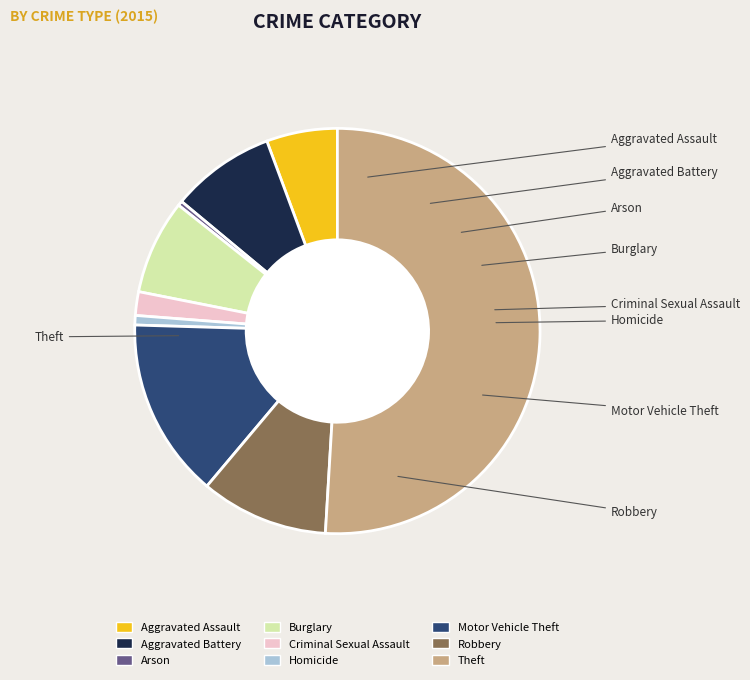

Between Criminal Sexual Assault and Arson, which is larger?

Criminal Sexual Assault